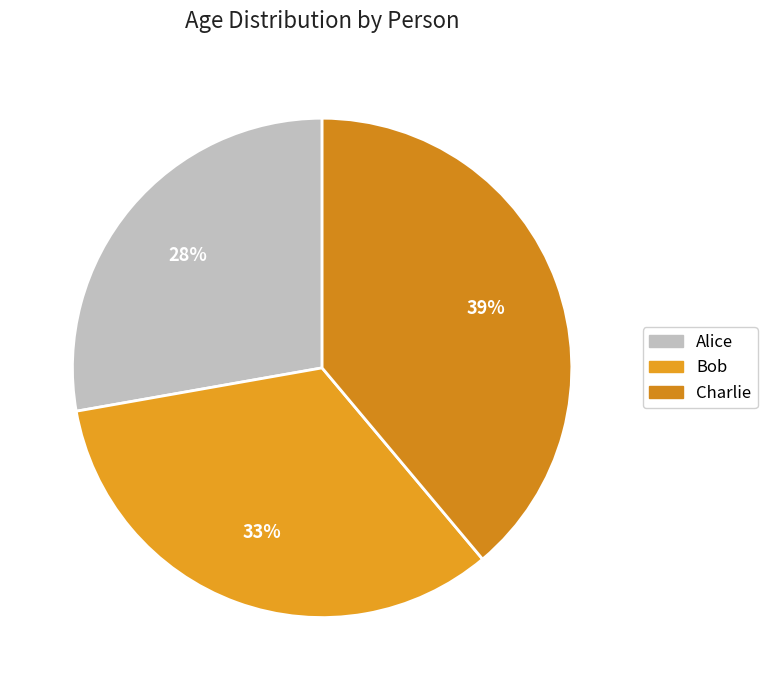

Is Alice the majority of the pie?

No